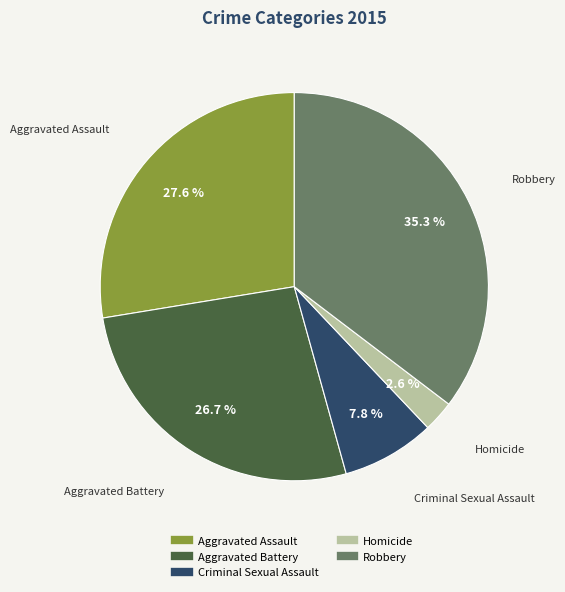

Which category has the biggest portion of the pie?

Robbery